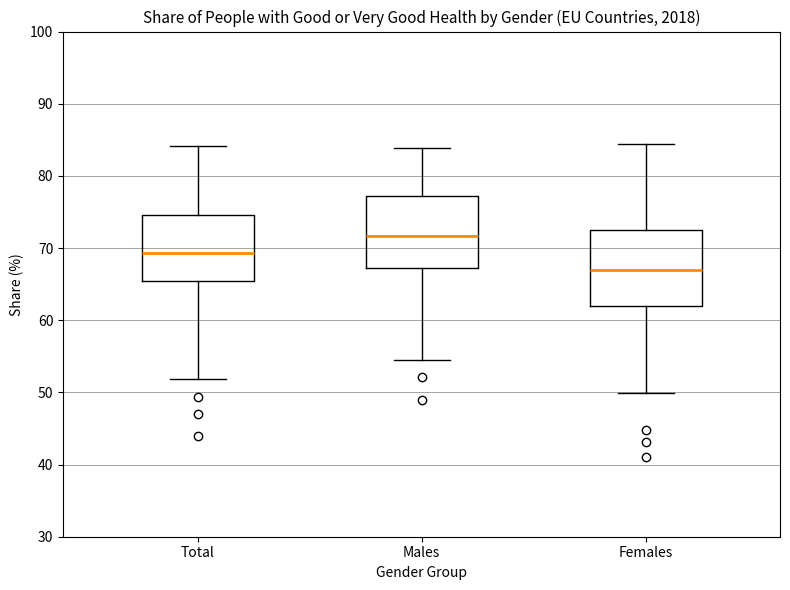

Which box's median line is the highest?

Males